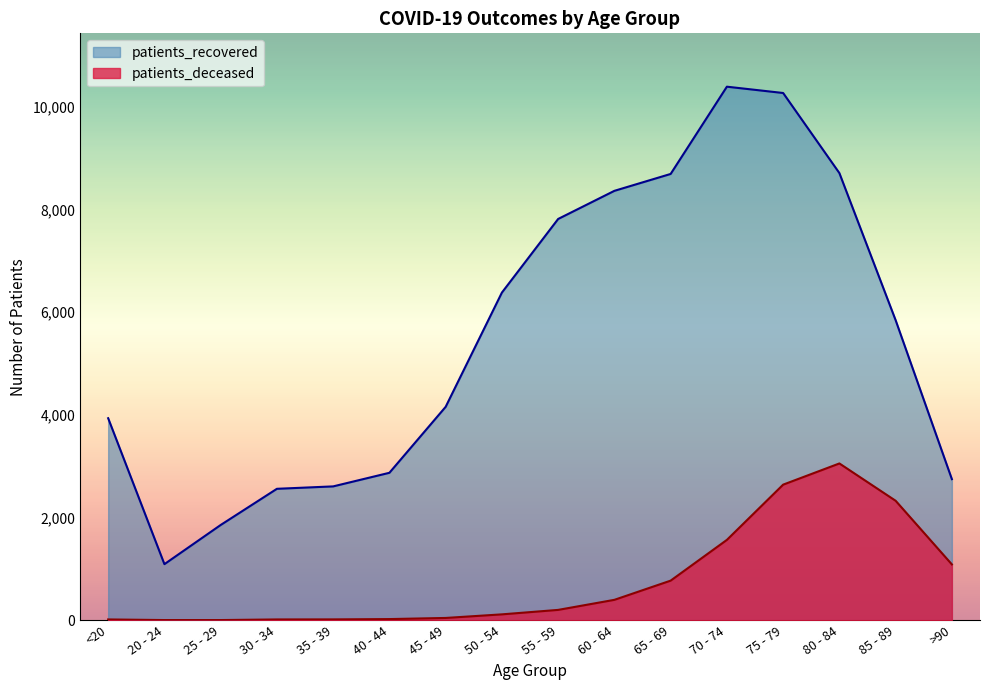

True or false: patients_deceased has a value of 4 at 20 - 24.

False